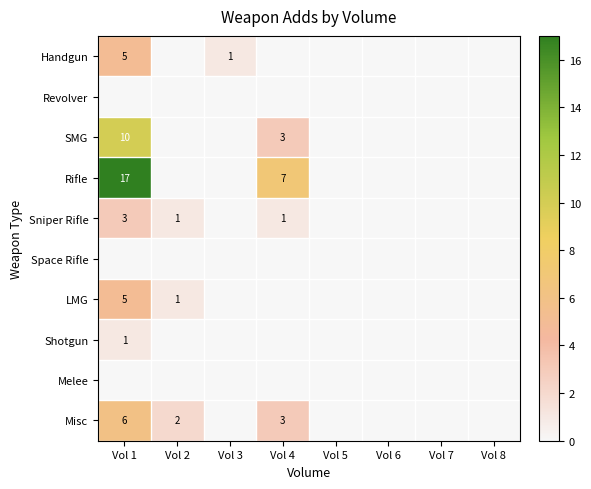

Is it true that SMG equals 10 at Vol 1?

True